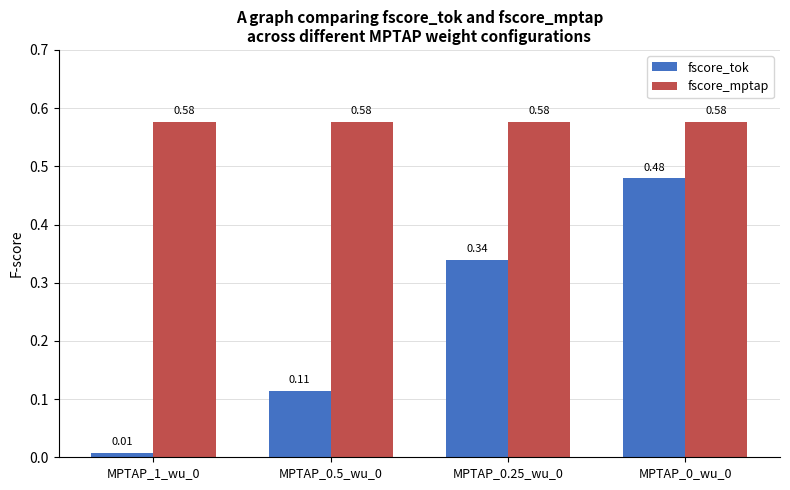

At how many categories does at least one series exceed 0?

4